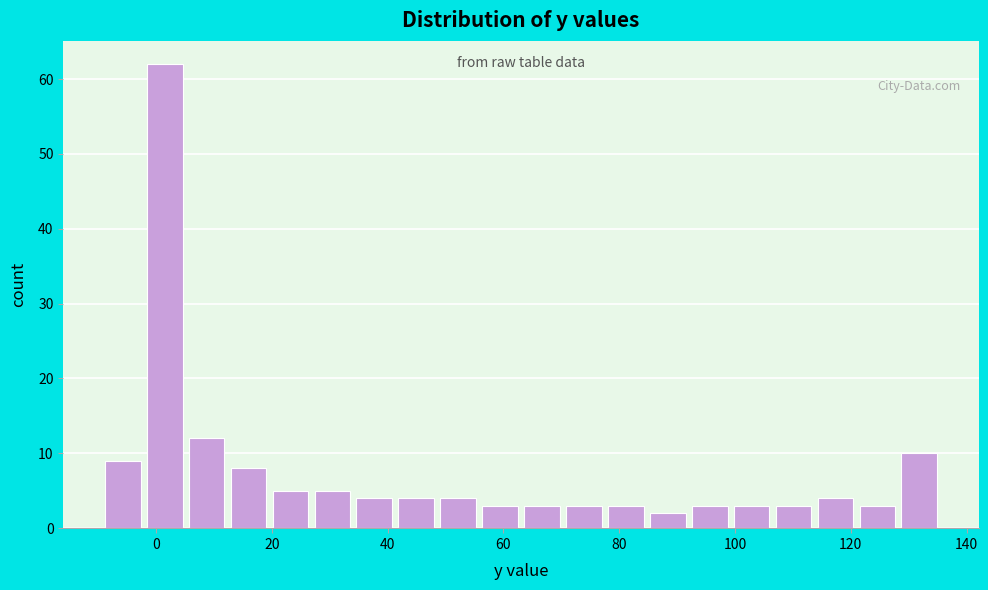

Around what value on the x-axis is the tallest bar? Give the approximate position of its centre, as read against the axis.

2